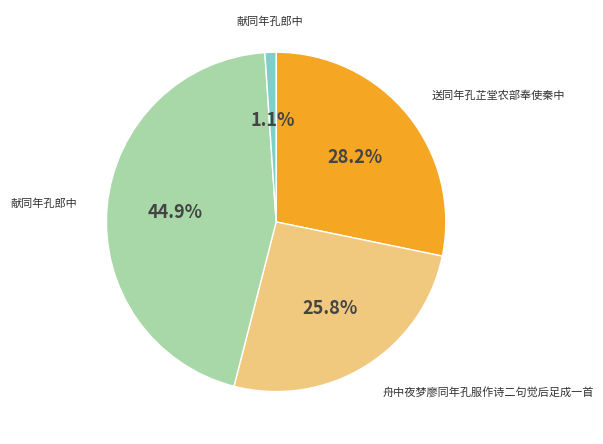

Is there a majority slice in this chart?

No